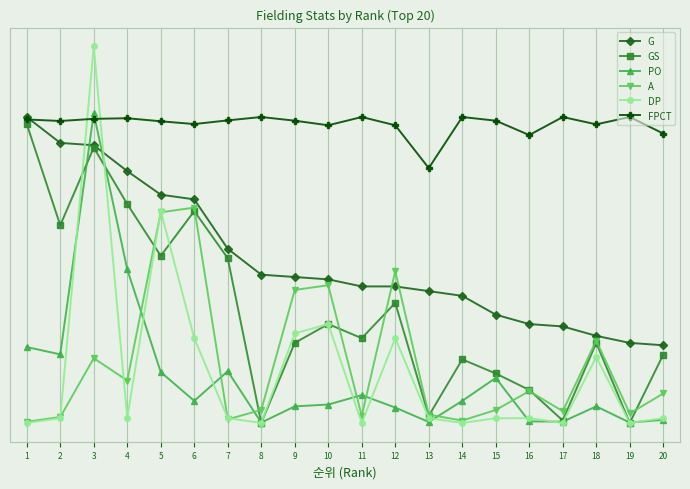

True or false: DP has a value of -75.9 at 17.

False